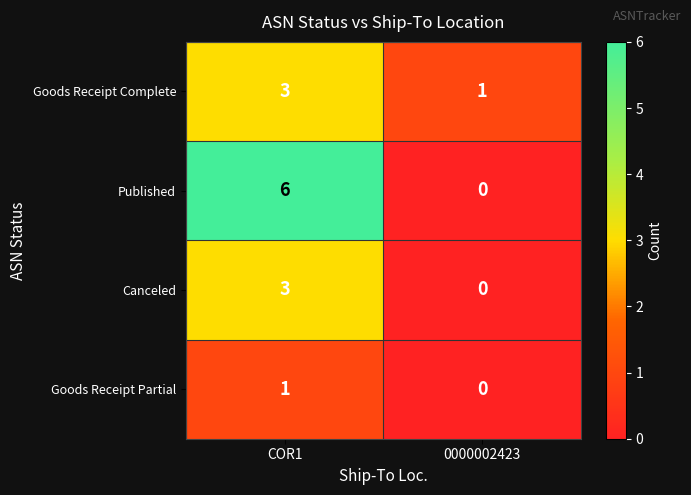

What is the average value of the Published series?

3